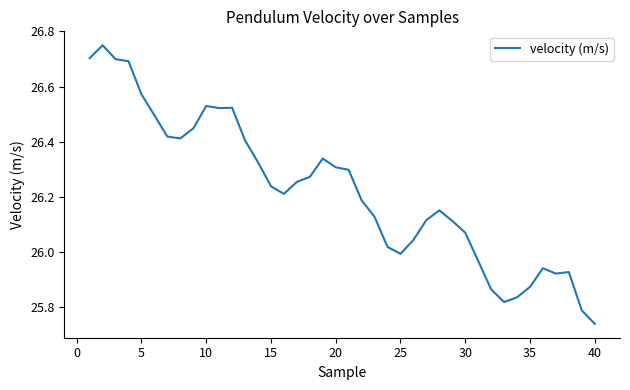

Which category has the lowest value across all series?

40